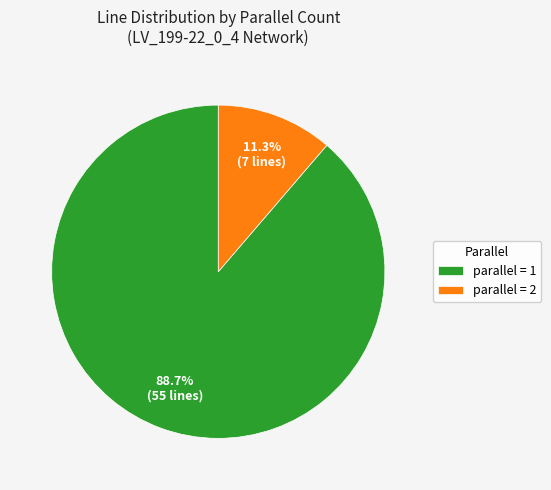

Between parallel = 2 and parallel = 1, which is larger?

parallel = 1